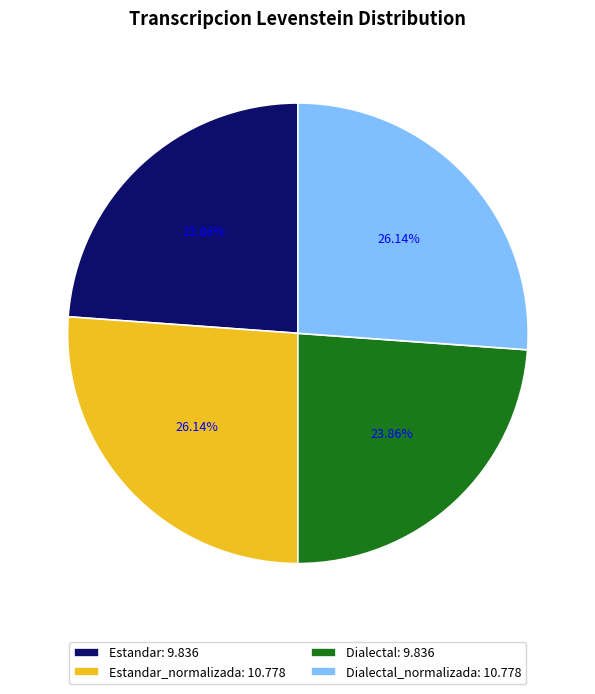

Which has a higher value, Estandar_normalizada: 10.778 or Dialectal: 9.836?

Estandar_normalizada: 10.778